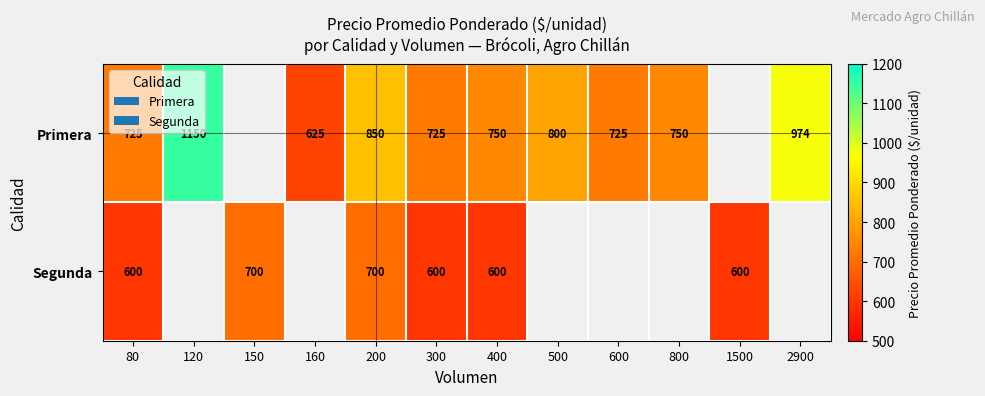

The value of Primera at 500 is 1368.5. True or false?

False